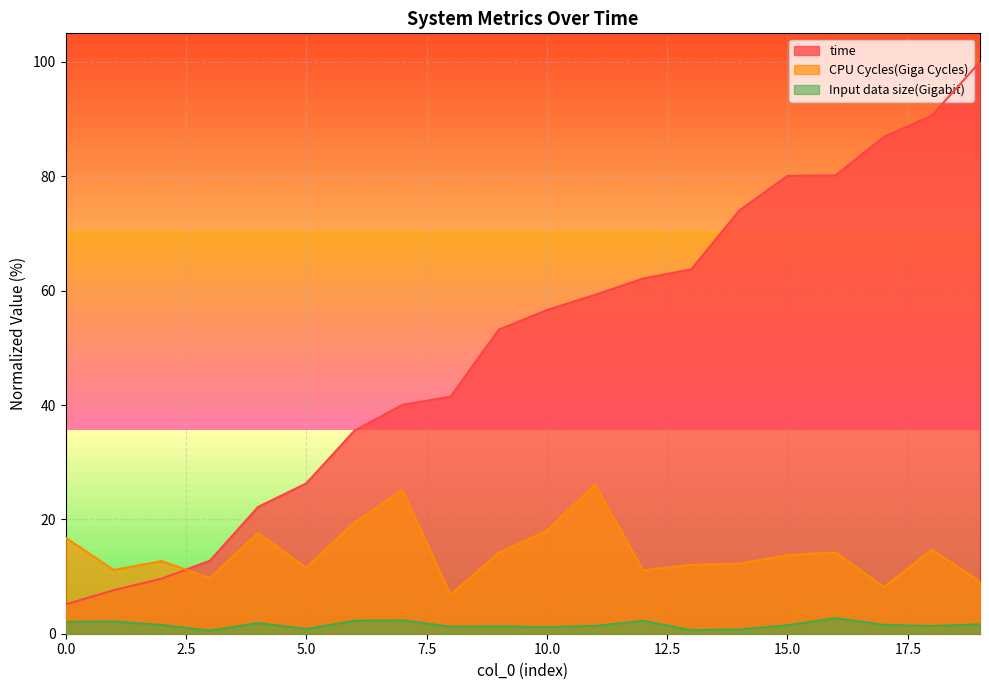

Reading left to right, what are all the values shown in this chart?

time: 0=5.1	1=7.6	2=9.6	3=12.8	4=22.2	5=26.3	6=35.5	7=40.0	8=41.5	9=53.2	10=56.6	11=59.3	12=62.1	13=63.7	14=74.0	15=80.1	16=80.2	17=86.9	18=90.6	19=100.0
CPU Cycles(Giga Cycles): 0=16.8	1=11.1	2=12.7	3=9.8	4=17.6	5=11.5	6=19.4	7=25.1	8=6.8	9=14.1	10=18.0	11=26.1	12=11.1	13=12.1	14=12.2	15=13.7	16=14.2	17=8.2	18=14.7	19=9.1
Input data size(Gigabit): 0=2.1	1=2.2	2=1.5	3=0.5	4=1.9	5=0.8	6=2.3	7=2.3	8=1.2	9=1.3	10=1.2	11=1.4	12=2.3	13=0.6	14=0.8	15=1.5	16=2.7	17=1.5	18=1.4	19=1.6